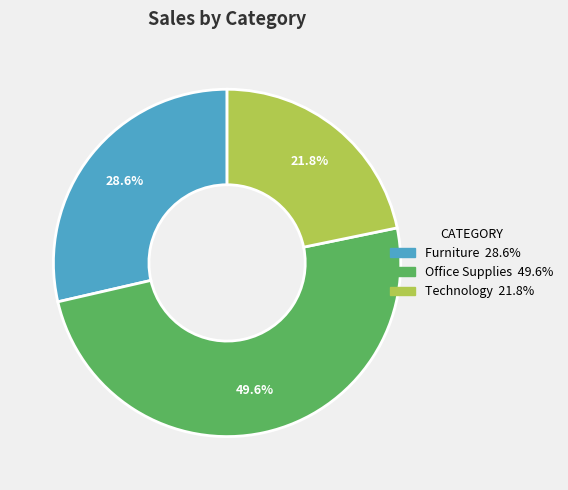

Count the number of slices in the pie.

3